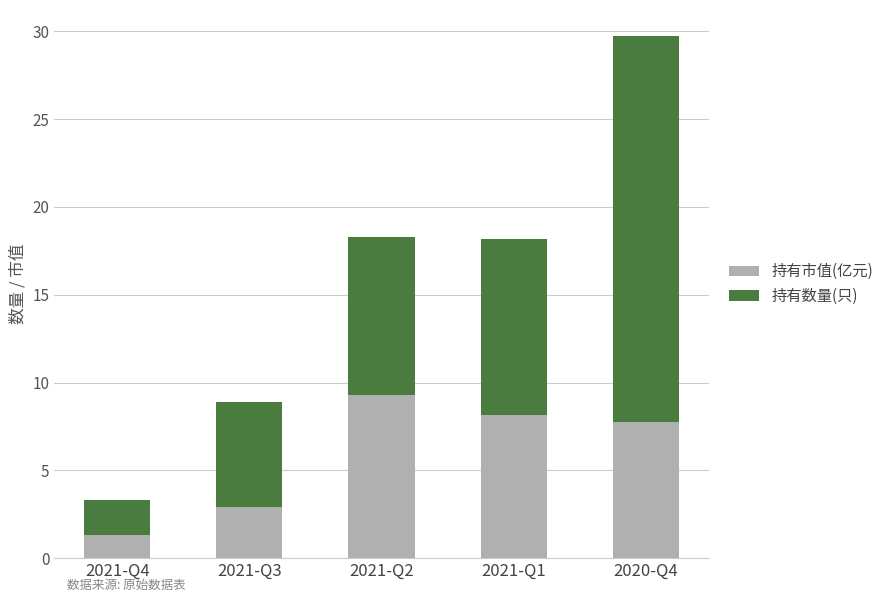

What is the difference between the 持有市值(亿元) values at 2021-Q2 and 2021-Q3?

6.4